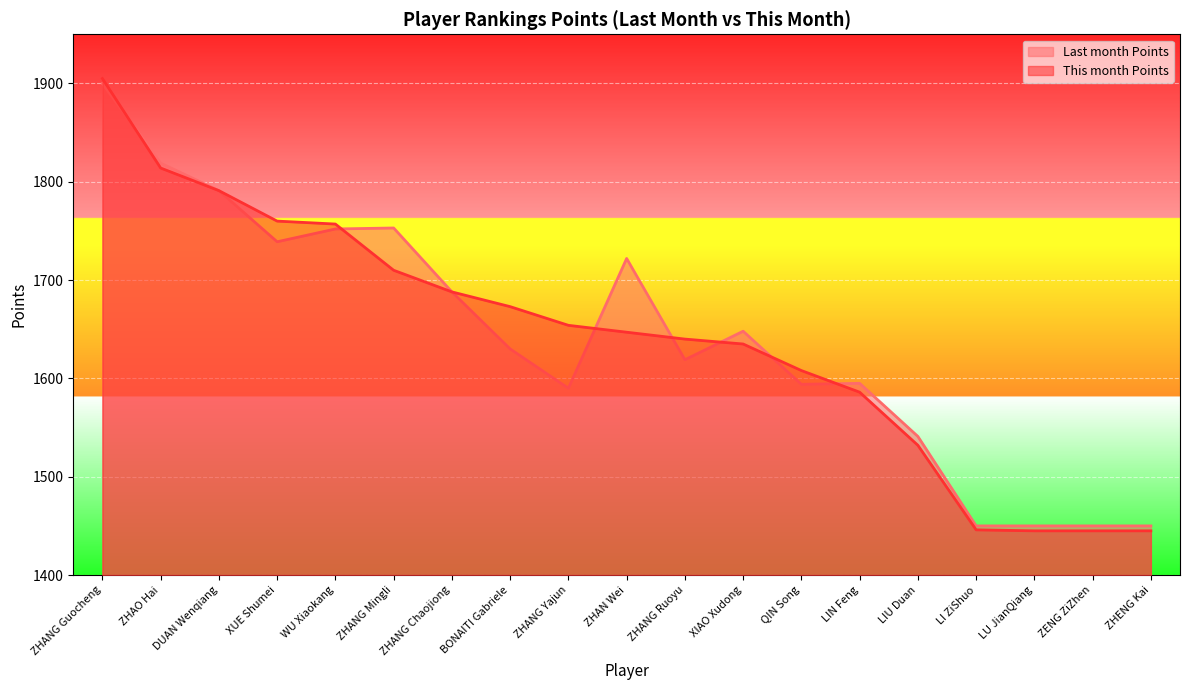

What is the average value of the Last month Points series?

1641